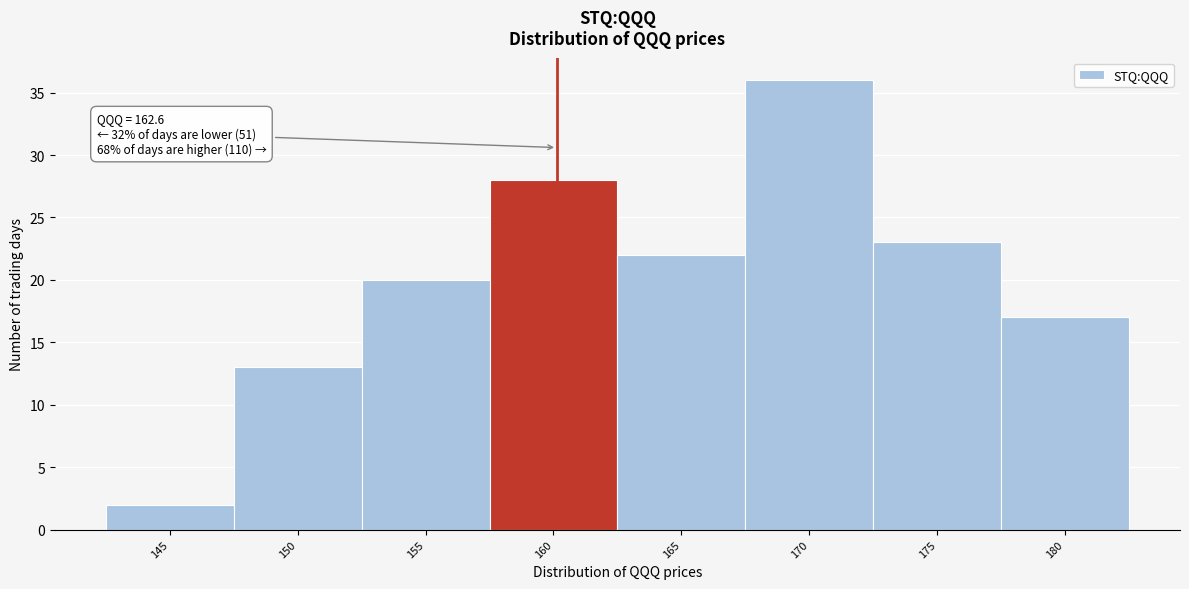

Reading left to right, transcribe all the data shown in this chart.

145=2	150=13	155=20	160=28	165=22	170=36	175=23	180=17